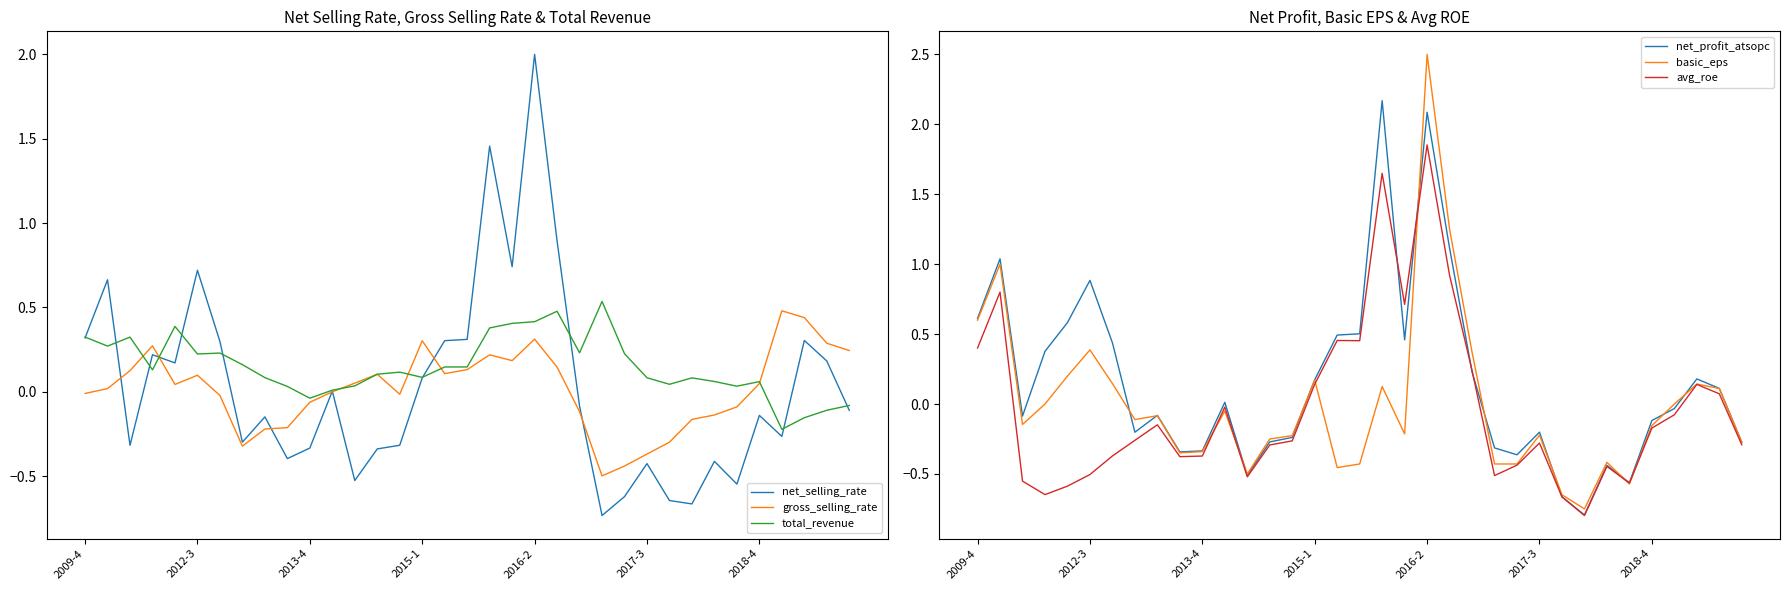

What is the difference between the maximum and minimum values in the basic_eps series?

3.2